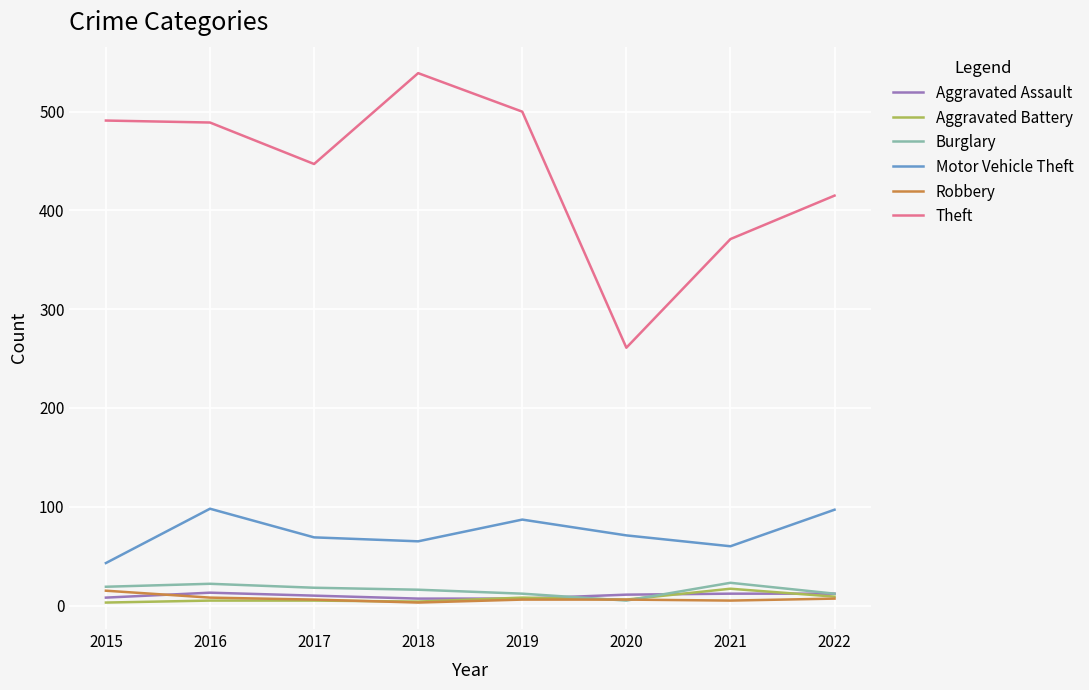

True or false: Theft has a value of 491 at 2015.

True